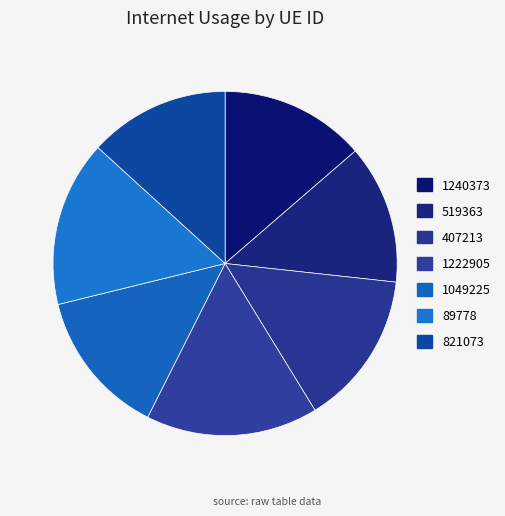

True or false: 519363 accounts for 13% of the total.

True